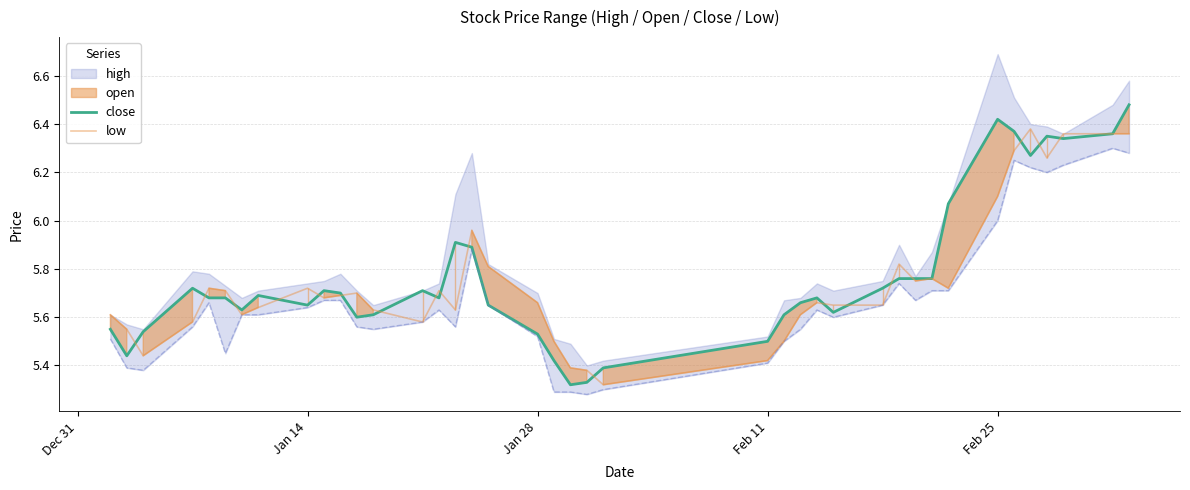

Does the chart display data point markers on the line(s)?

No